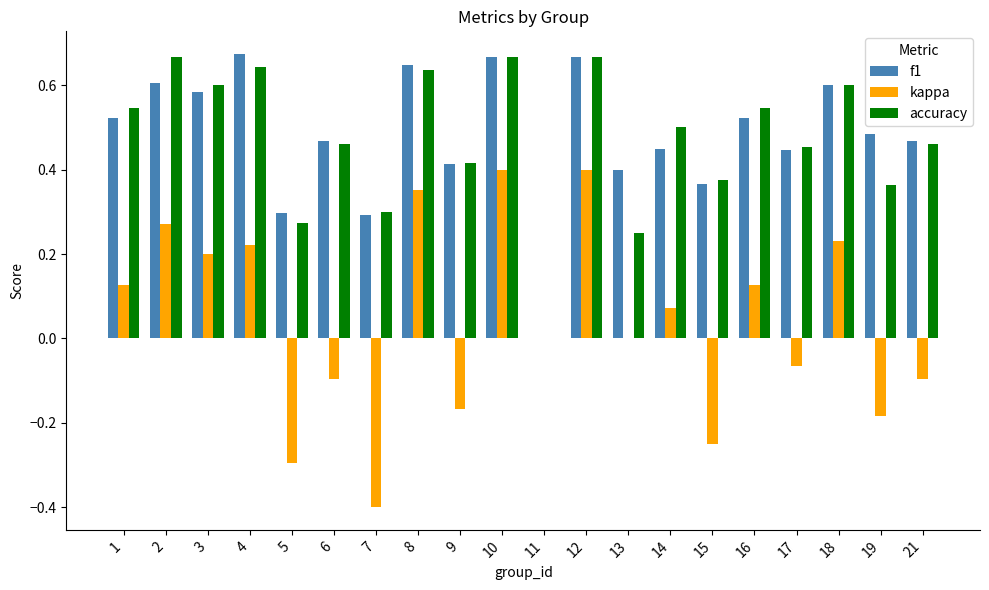

Between 9 and 12, which series saw the biggest shift?

kappa